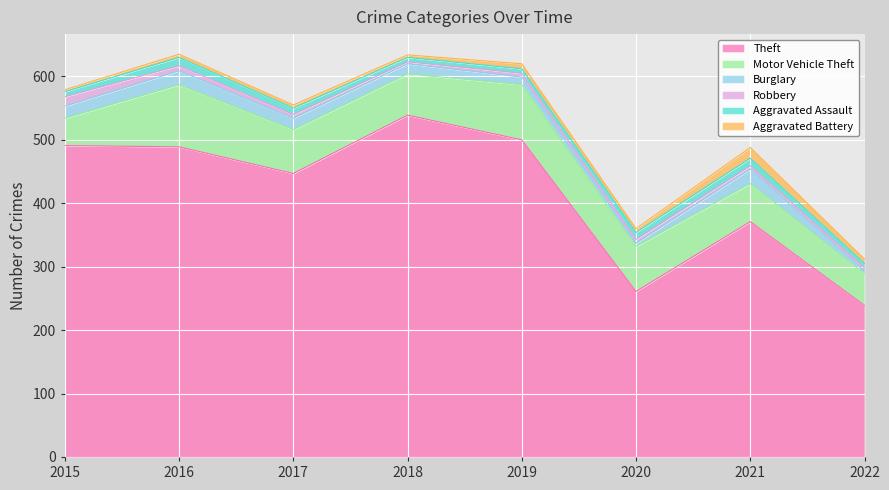

Reading left to right, what are all the values shown in this chart?

Theft: 491	489	447	539	500	261	371	239
Motor Vehicle Theft: 43	98	69	65	87	71	60	50
Burglary: 19	22	18	16	12	5	23	4
Robbery: 15	8	6	3	6	6	5	5
Aggravated Assault: 8	13	10	7	7	11	12	7
Aggravated Battery: 3	5	5	4	8	6	17	7